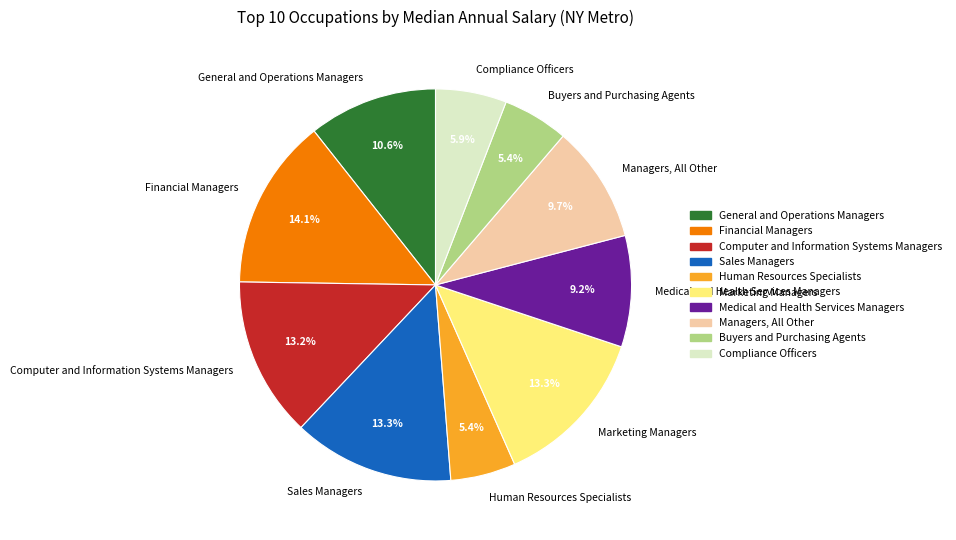

What is the largest slice in the pie chart?

Financial Managers